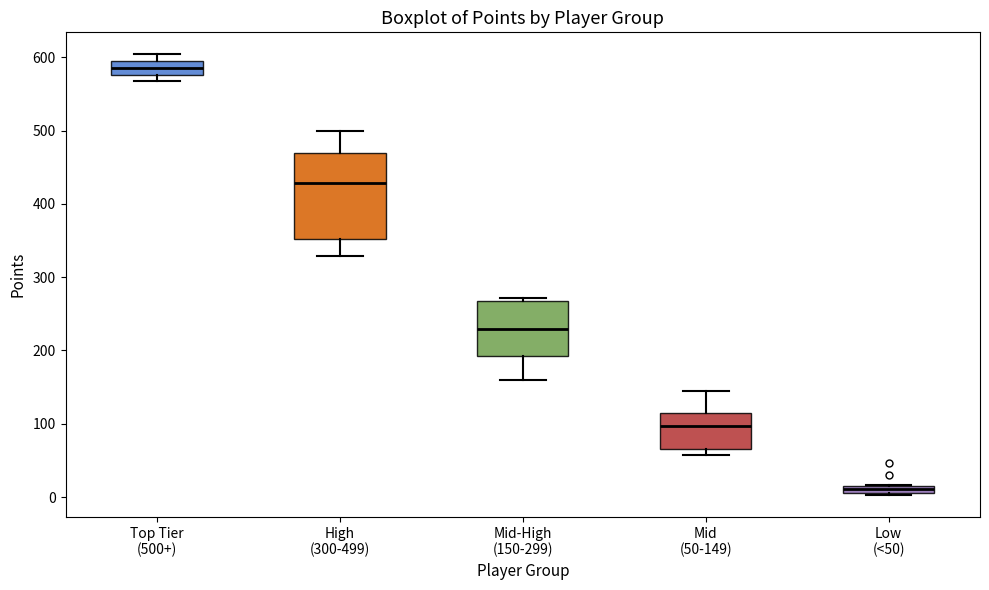

Which box's median line is the highest?

Top Tier (500+)